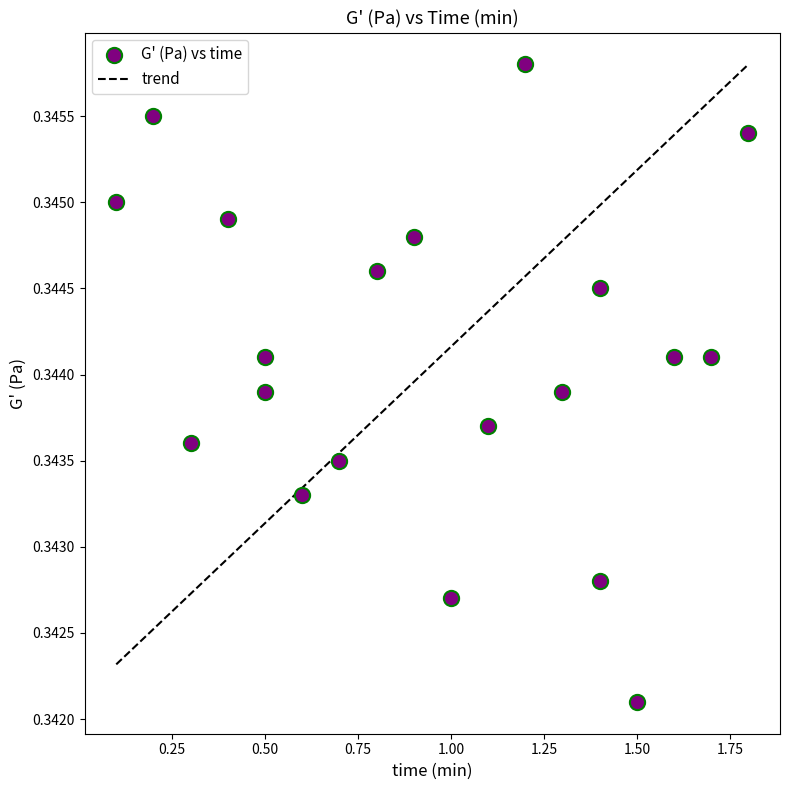

How many data points are displayed?

20